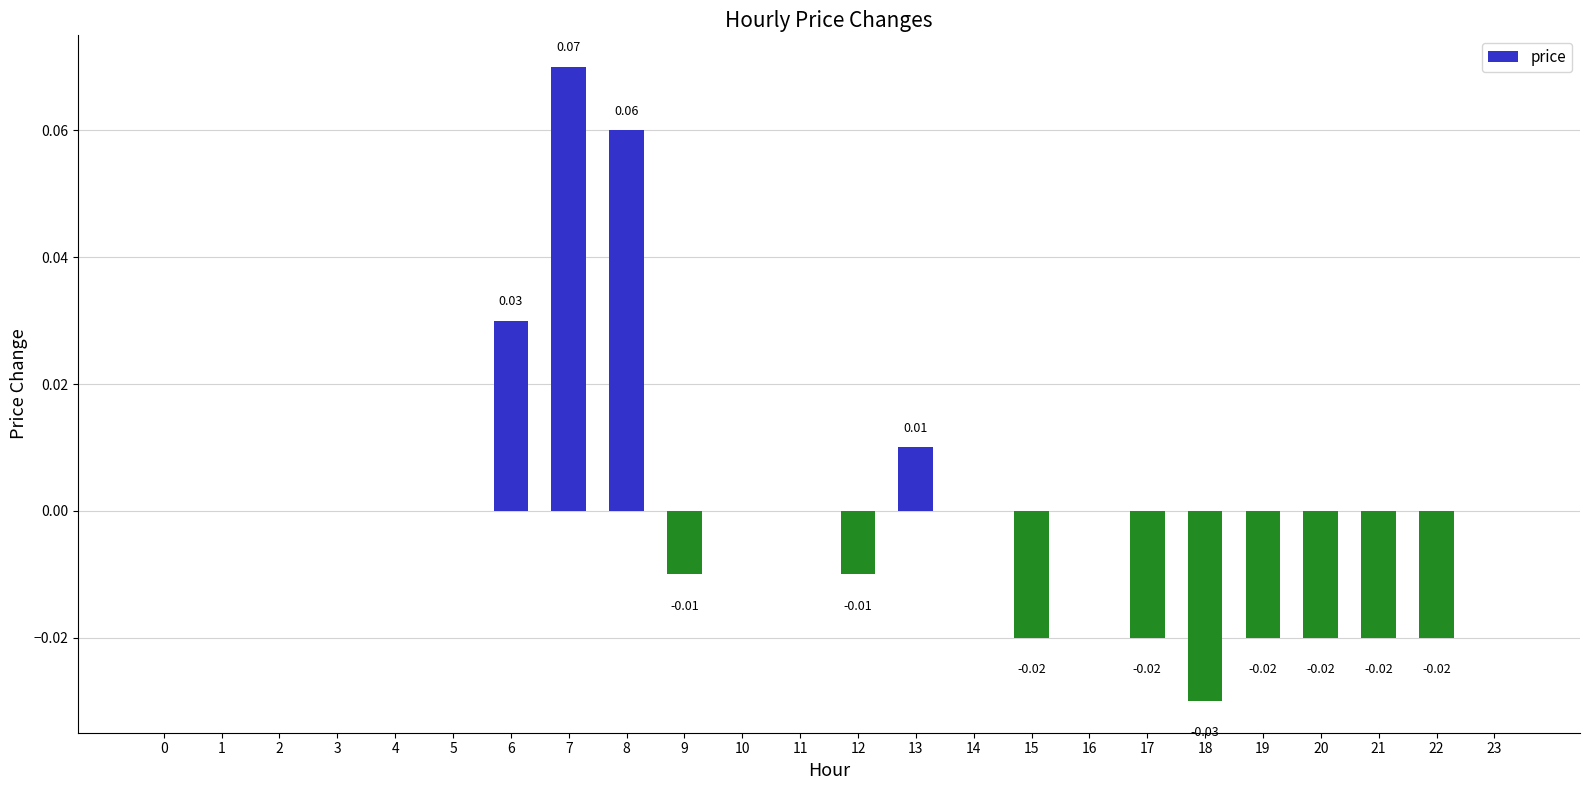

Between 13 and 11, which is larger?

13